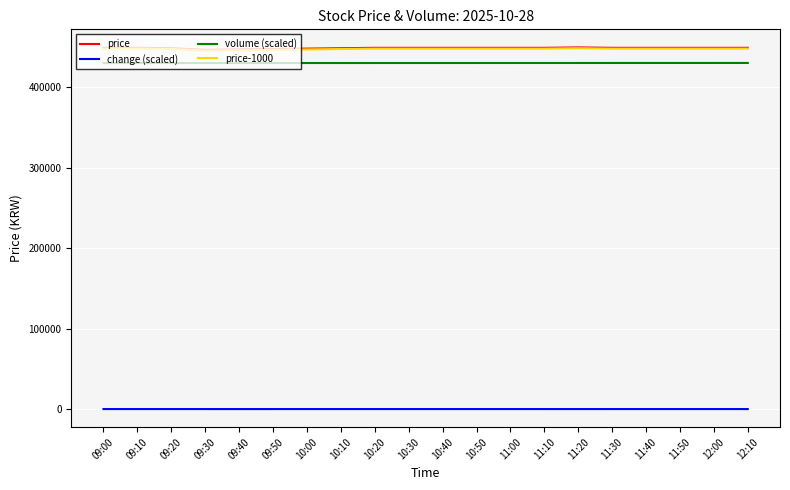

Is the value of price-1000 at 11:00 greater than the value of volume (scaled) at 09:00?

Yes